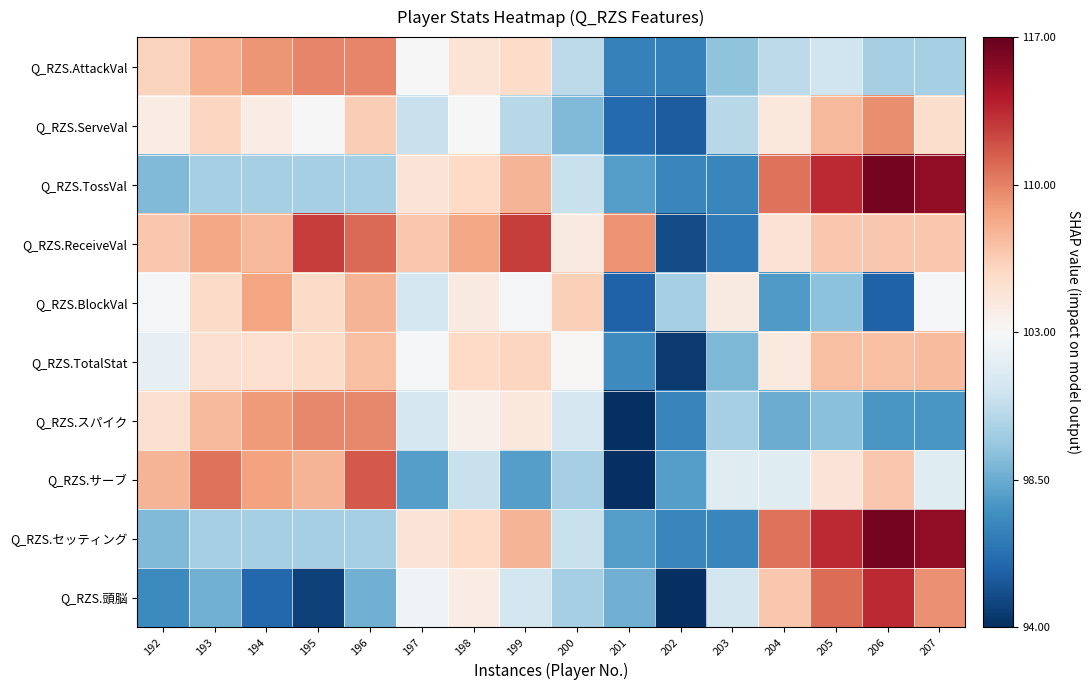

Between 193 and 198, which series saw the biggest shift?

Q_RZS.サーブ